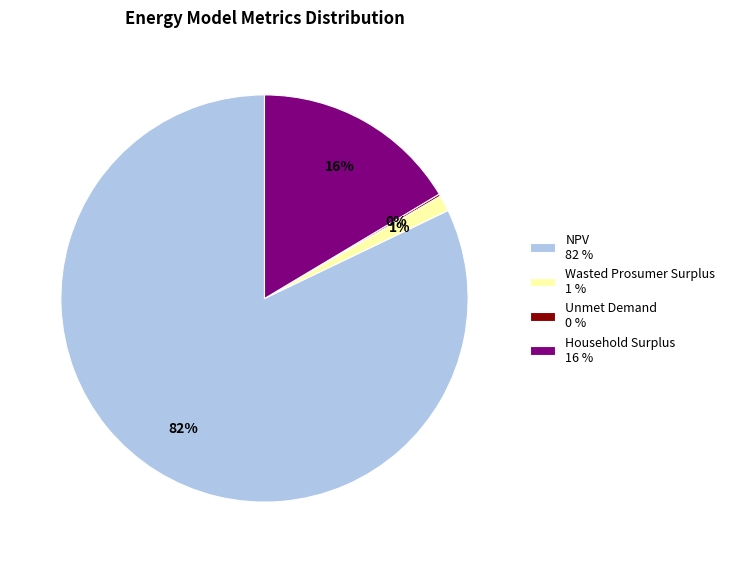

True or false: NPV accounts for 77% of the total.

False